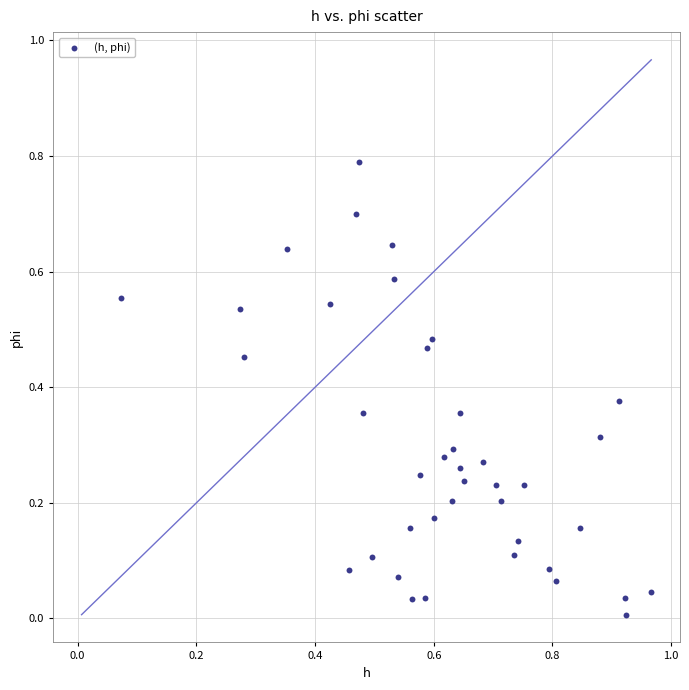

What is the range of X values (max minus min)?

0.9